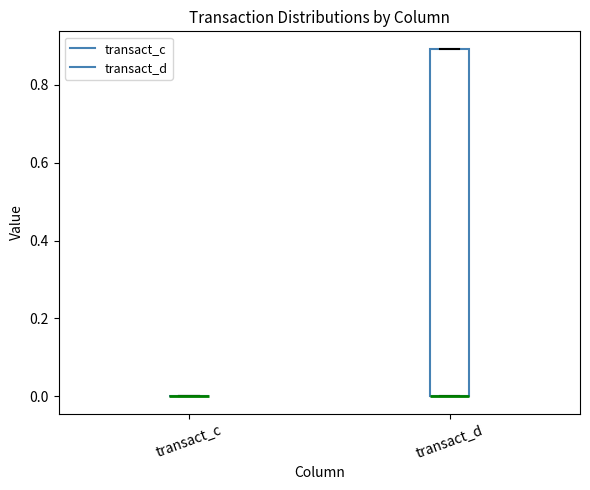

Reading left to right, transcribe this box plot: for each box, give where its median line is, the range the box spans, and where its two whiskers end, as read against the y-axis. The values are not printed on the chart, so give them approximately, as read against the axis.

transact_c: box collapsed to a line at 0.0, whiskers 0.0 to 0.0
transact_d: median 0.0 (drawn on the box's lower edge), box 0.0 to 0.9, whiskers 0.0 to 0.9